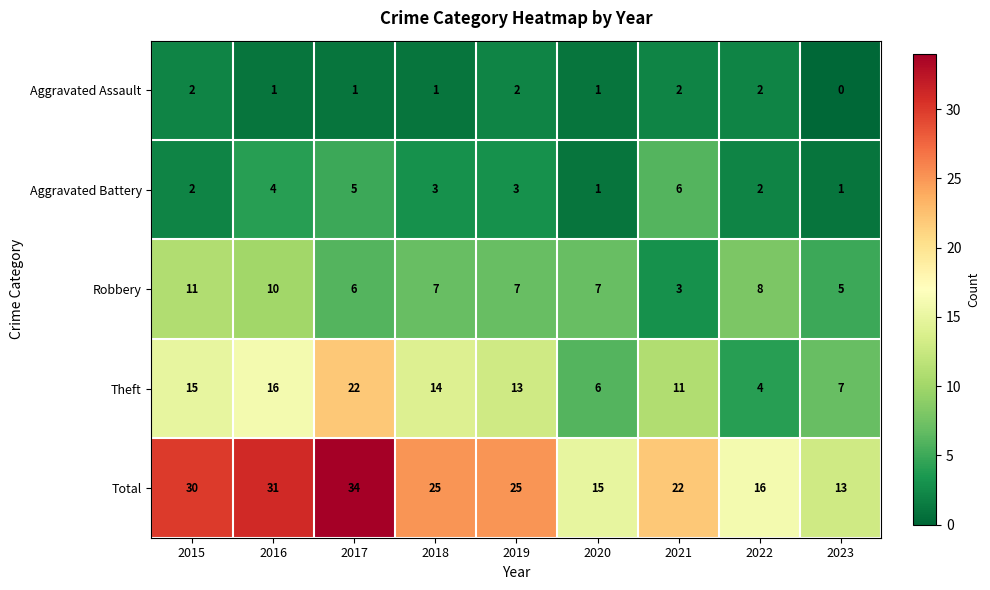

Where is Total nearest to the value 23?

2021